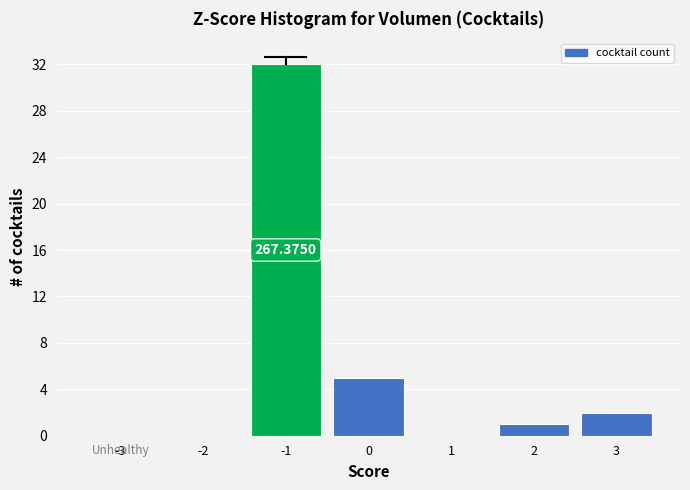

Approximately how many times larger is the value at -1 compared to 2?

32.0